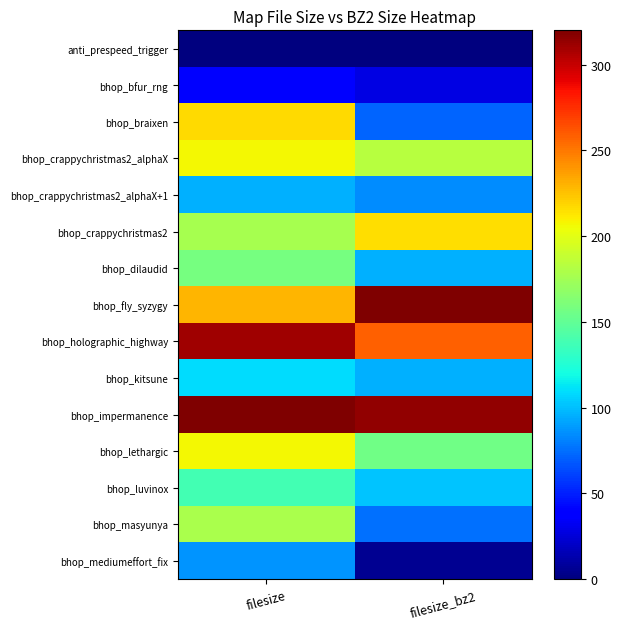

At which category is the sum across all series the highest?

filesize